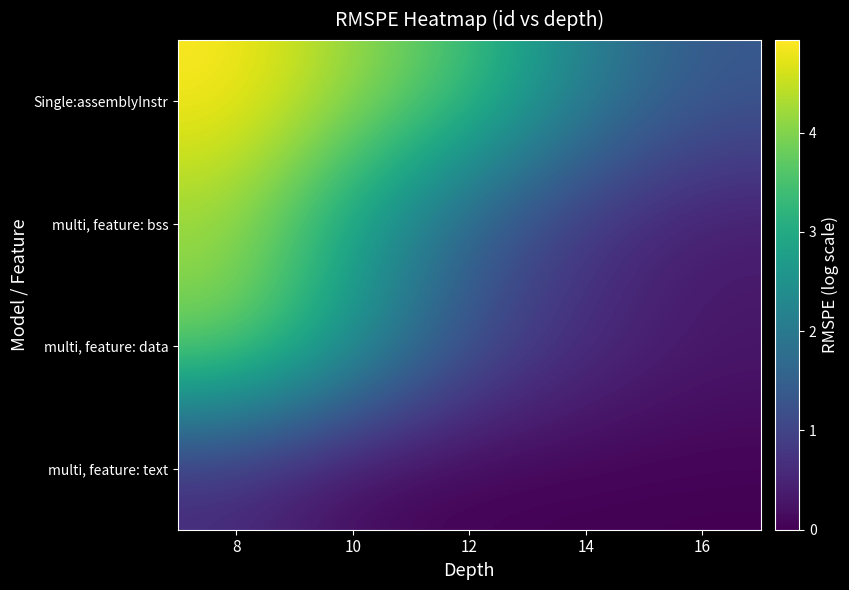

What is the total value across all series at 14?

3.5